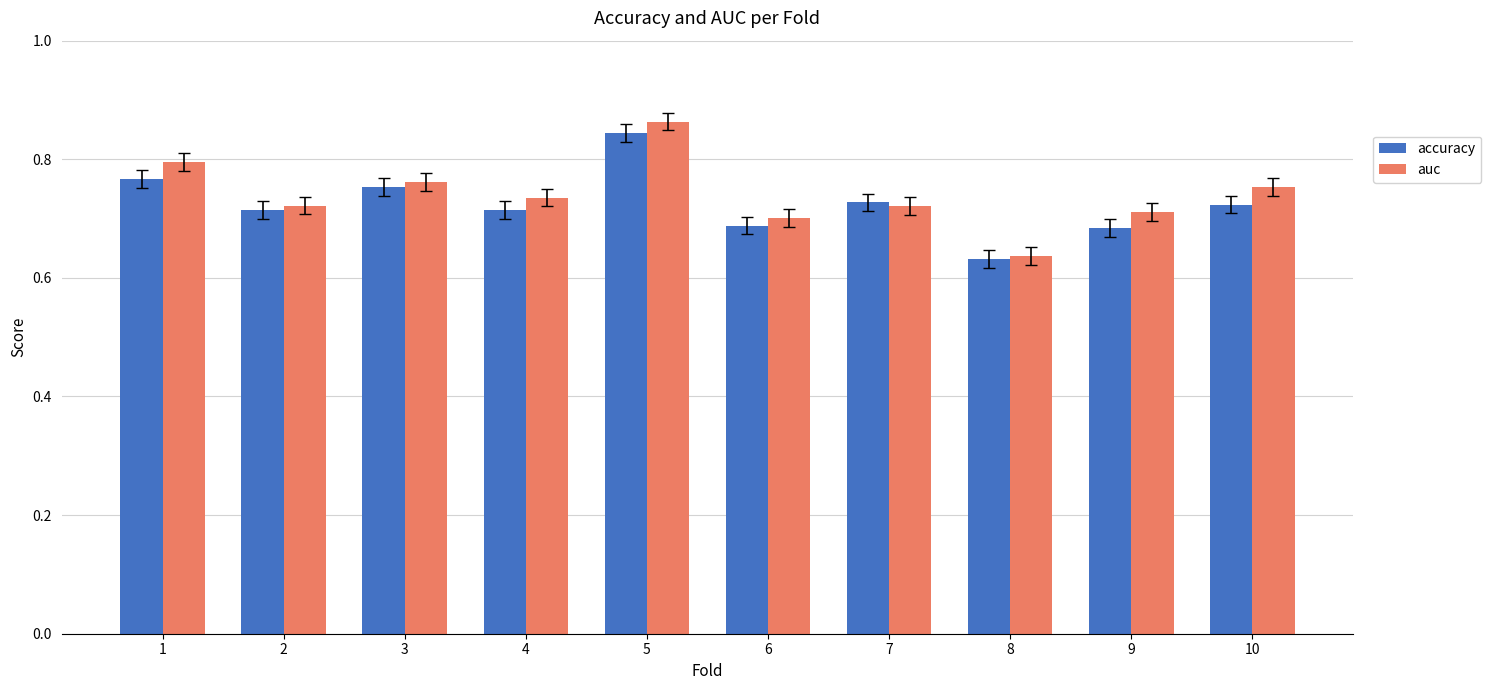

True or false: accuracy has a value of 0.8 at 3.

True